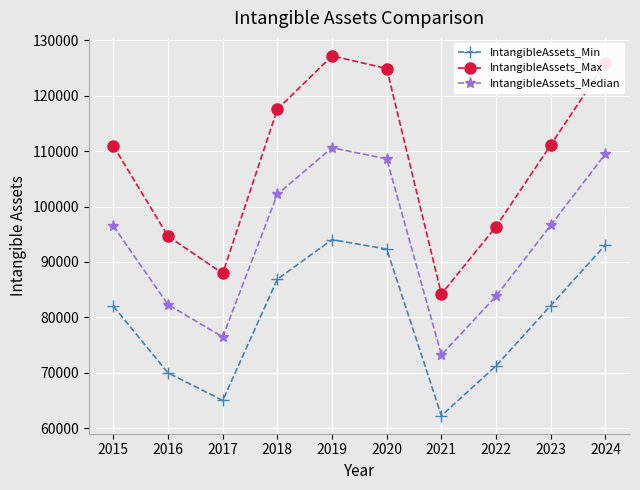

What is the value of the IntangibleAssets_Max point at the 9th from the left?

111119.1